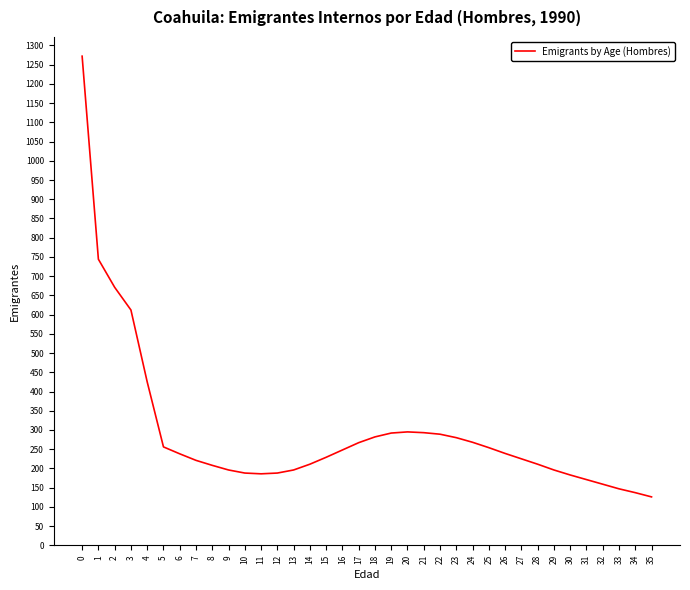

What is the sum of the values at 17 and 3?

879